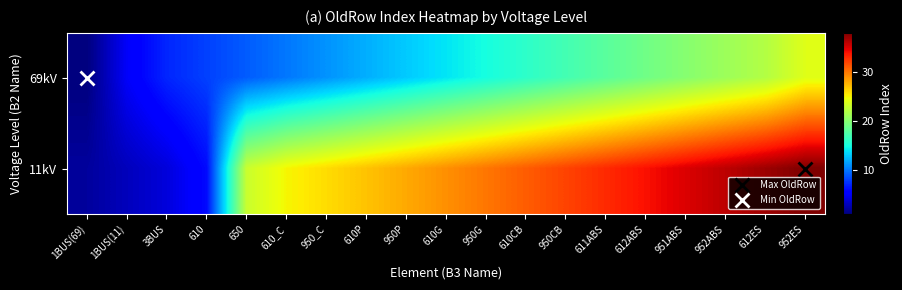

Reading left to right, list all the values displayed in this chart.

69kV: 1BUS(69)=1	1BUS(11)=5	3BUS=7	610=8	650=9	610_C=10	950_C=11	610P=12	950P=13	610G=14	950G=15	610CB=16	950CB=17	611ABS=18	612ABS=19	951ABS=20	952ABS=21	612ES=22	952ES=24
11kV: 1BUS(69)=2	1BUS(11)=3	3BUS=4	610=6	650=23	610_C=25	950_C=26	610P=27	950P=28	610G=29	950G=30	610CB=31	950CB=32	611ABS=33	612ABS=34	951ABS=35	952ABS=36	612ES=37	952ES=38